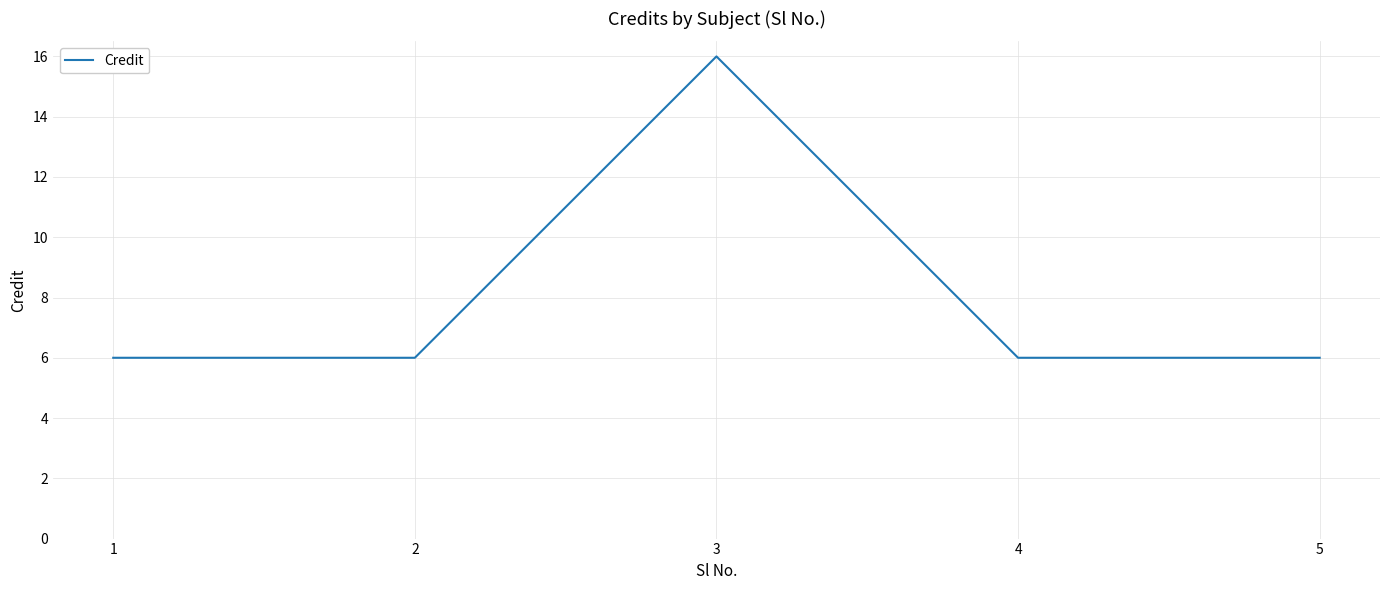

Approximately how many times larger is the value at 4 compared to 2?

1.0